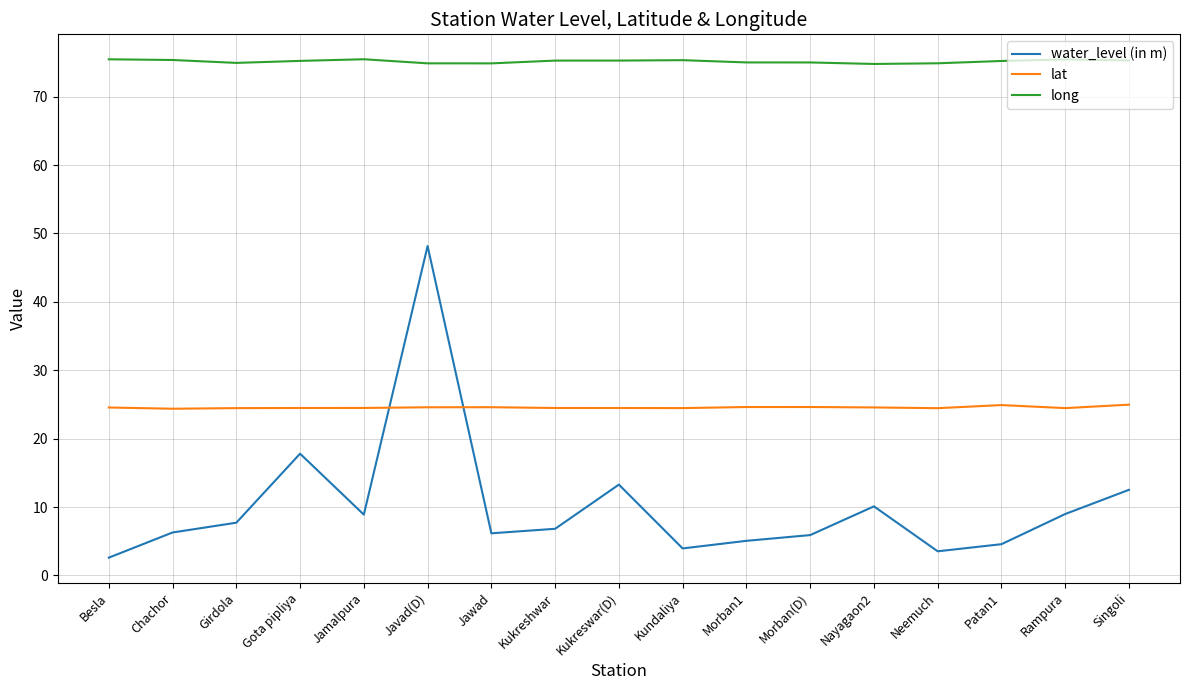

In water_level (in m), how many points are higher than both neighbors (excluding endpoints)?

4